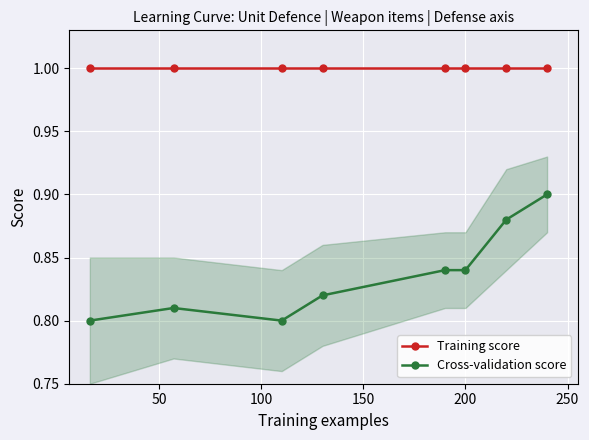

True or false: Training score and Cross-validation score intersect in this chart.

False